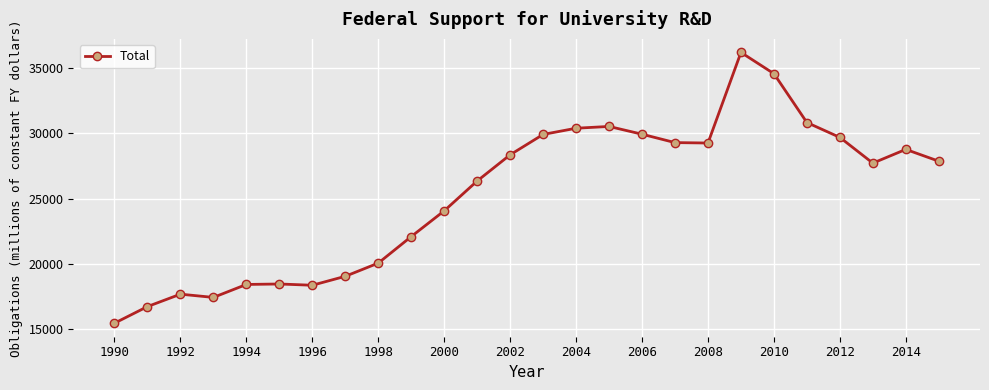

What is the greatest value displayed?

36183.5